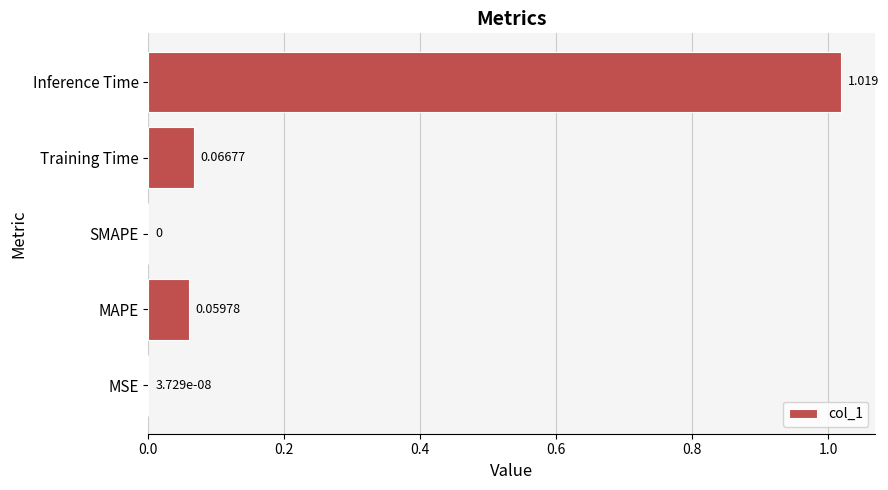

Are the bars horizontal?

Yes